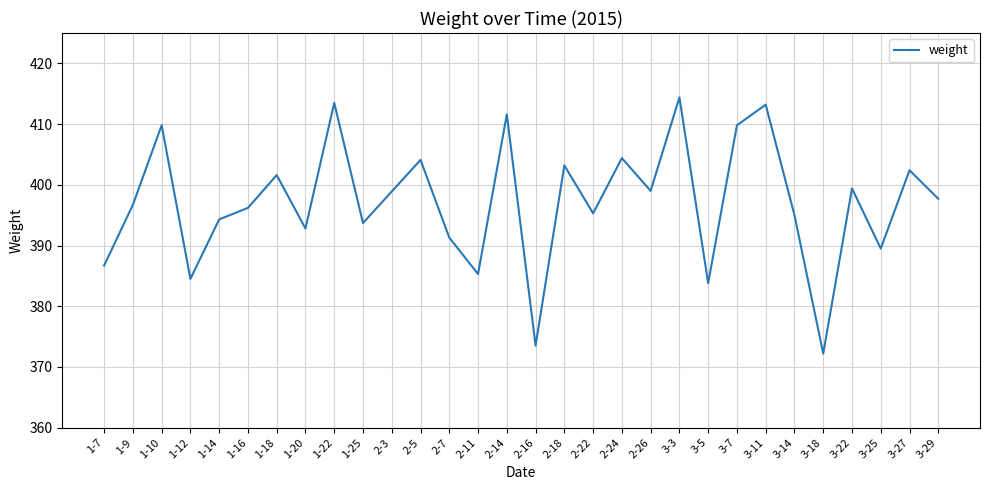

At which category does the chart reach its minimum across all series?

3-18